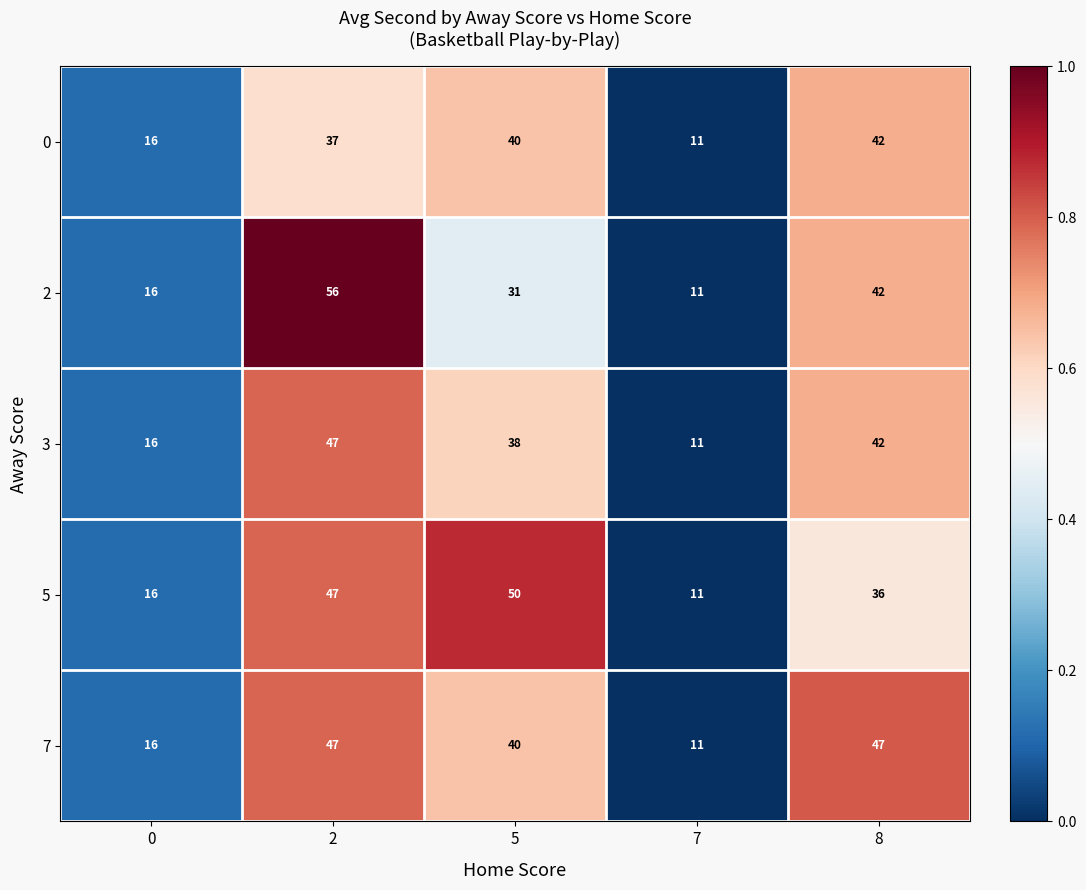

Which series changed the most between 0 and 5?

5